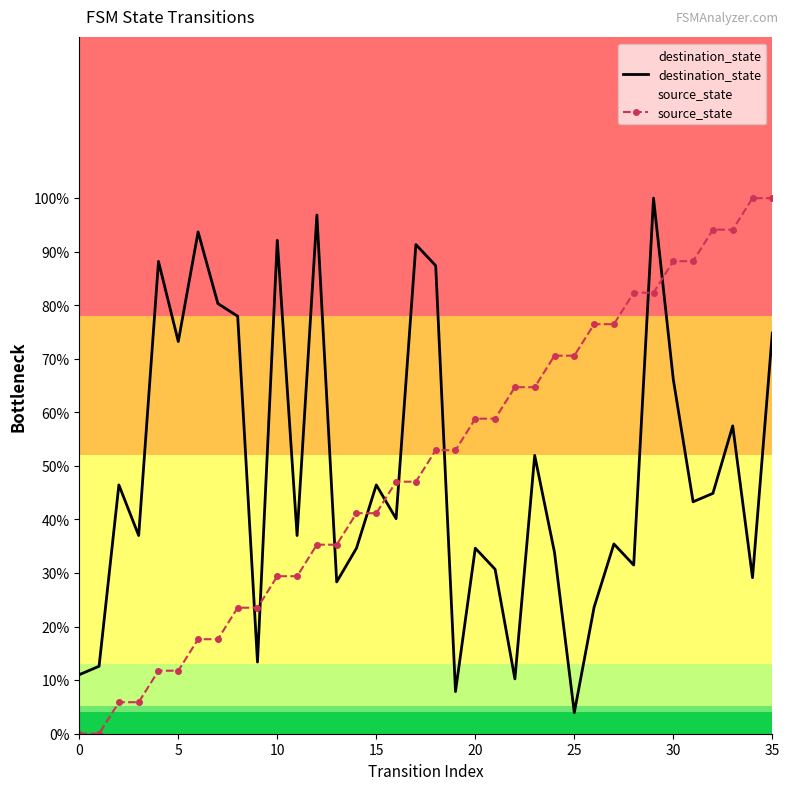

Reading left to right, transcribe all the data shown in this chart.

destination_state: 11.0	12.6	46.5	37.0	88.2	73.2	93.7	80.3	78.0	13.4	92.1	37.0	96.9	28.3	34.6	46.5	40.2	91.3	87.4	7.9	34.6	30.7	10.2	52.0	33.9	3.9	23.6	35.4	31.5	100.0	66.1	43.3	44.9	57.5	29.1	74.8
source_state: 0.0	0.0	5.9	5.9	11.8	11.8	17.6	17.6	23.5	23.5	29.4	29.4	35.3	35.3	41.2	41.2	47.1	47.1	52.9	52.9	58.8	58.8	64.7	64.7	70.6	70.6	76.5	76.5	82.4	82.4	88.2	88.2	94.1	94.1	100.0	100.0